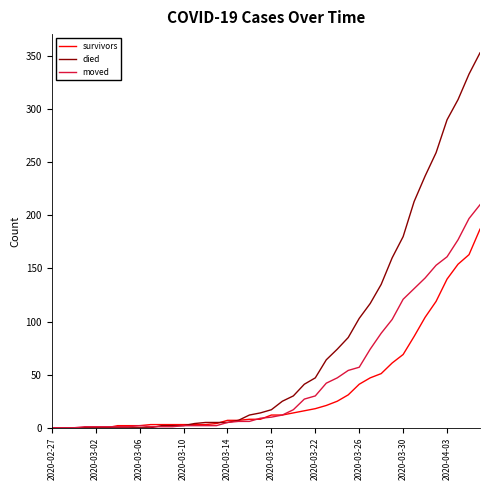

Which series has the widest spread of values?

died